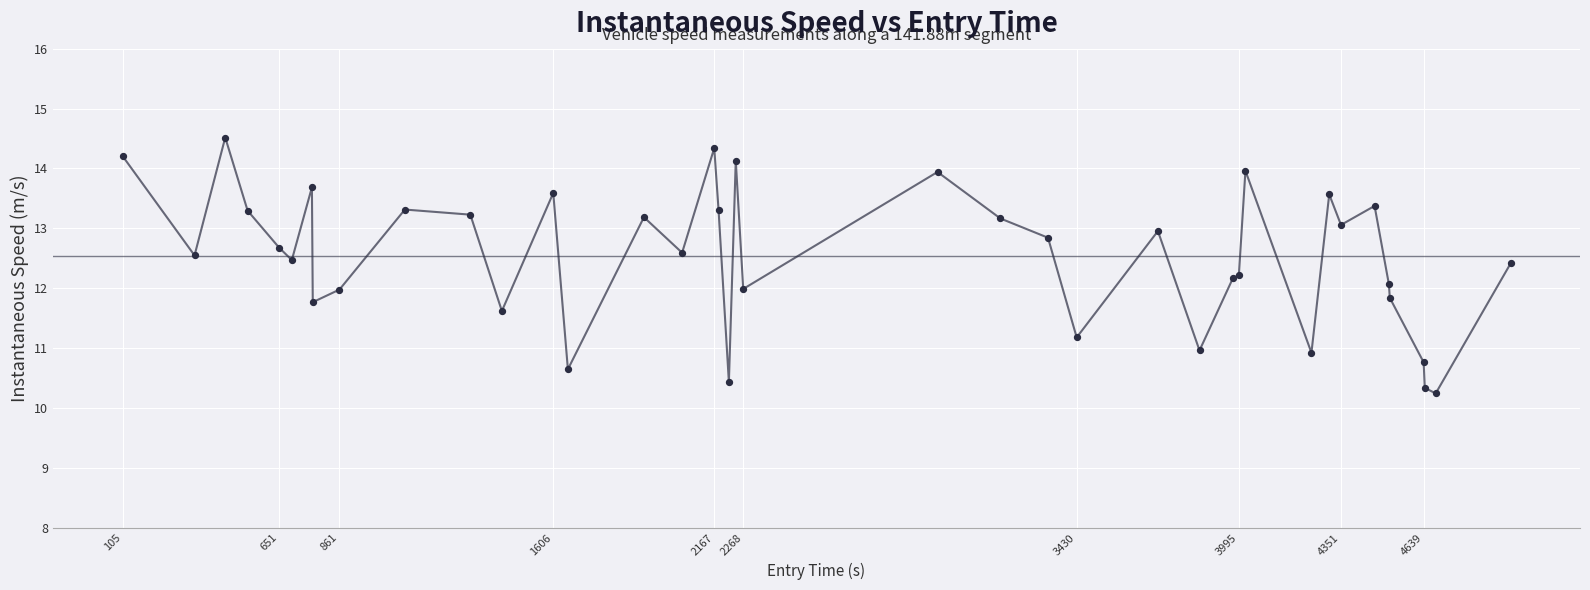

What is the smallest value displayed?

10.2